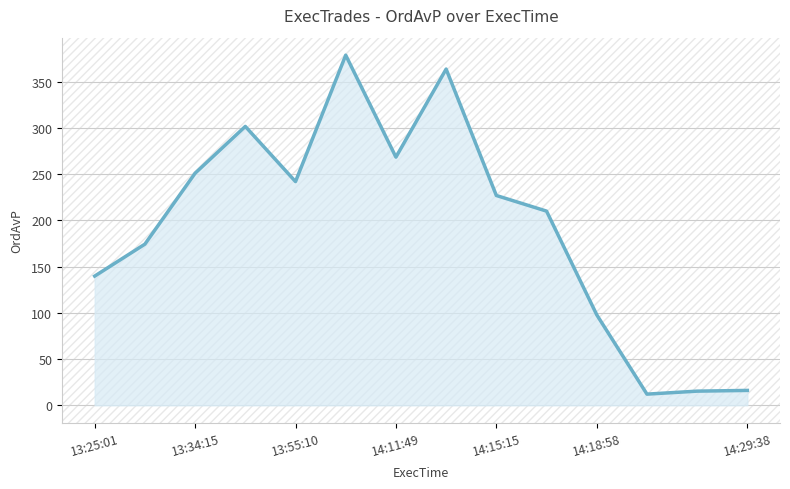

What is the difference between the maximum and minimum values?

366.5